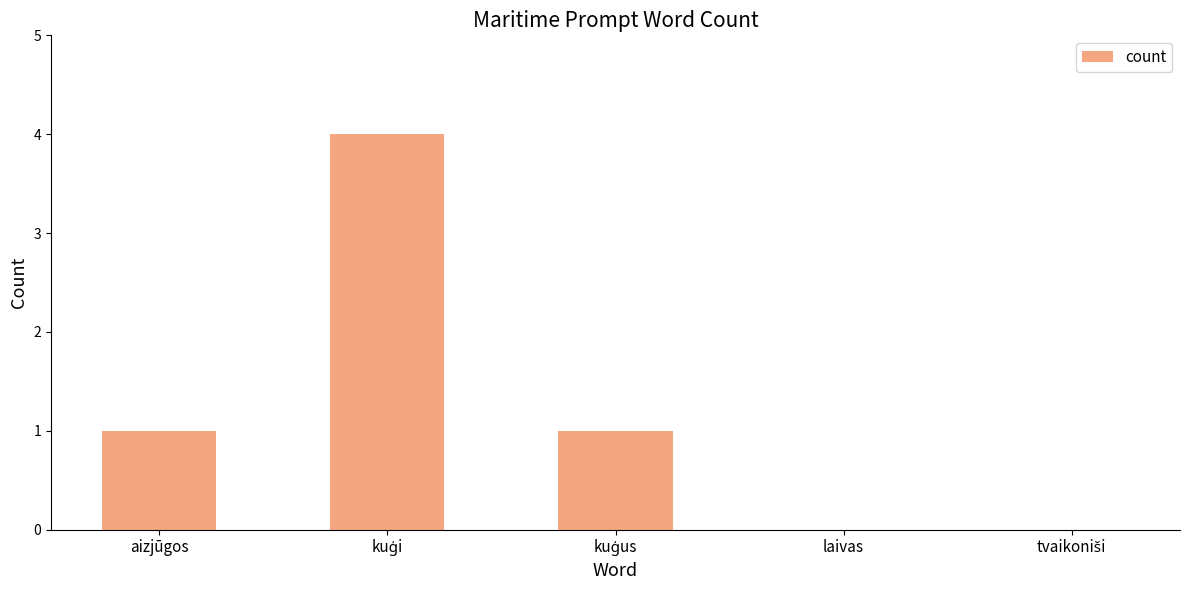

What is the sum of all values?

6